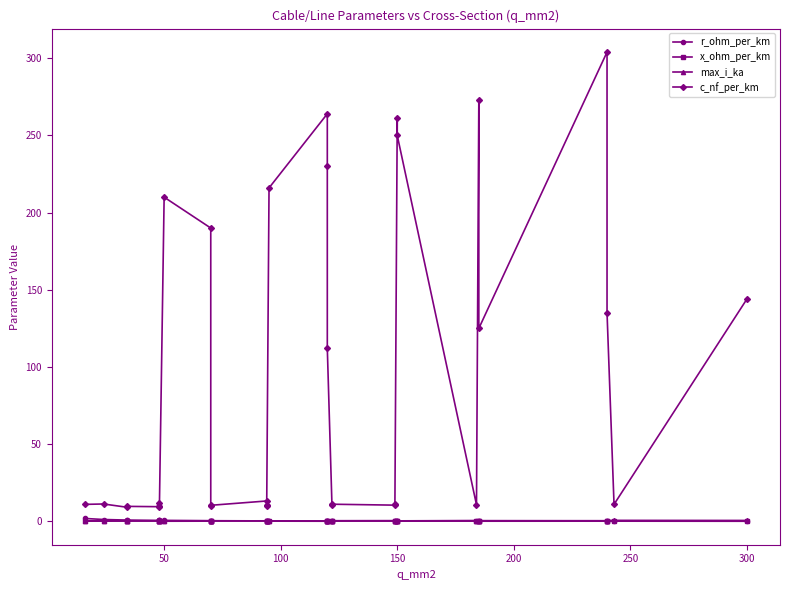

Reading left to right, what are all the values shown in this chart?

r_ohm_per_km: 1.9	1.2	0.8	0.8	0.6	0.6	0.6	0.6	0.4	0.4	0.4	0.3	0.3	0.3	0.3	0.2	0.3	0.2	0.2	0.2	0.2	0.2	0.2	0.2	0.2	0.2	0.1	0.1	0.1	0.1	0.1
x_ohm_per_km: 0.3	0.3	0.4	0.4	0.4	0.3	0.3	0.1	0.1	0.4	0.3	0.3	0.3	0.3	0.1	0.1	0.1	0.2	0.3	0.3	0.3	0.3	0.1	0.1	0.3	0.1	0.2	0.1	0.1	0.3	0.1
max_i_ka: 0.1	0.1	0.2	0.2	0.2	0.2	0.2	0.1	0.2	0.3	0.3	0.3	0.3	0.3	0.3	0.2	0.3	0.4	0.4	0.4	0.5	0.5	0.3	0.3	0.5	0.4	0.5	0.4	0.5	0.6	0.6
c_nf_per_km: 11.0	11.2	9.2	9.7	9.5	10.1	12.2	210.0	190.0	9.7	10.4	13.2	10.8	10.0	216.0	264.0	230.0	112.0	10.3	11.1	10.5	11.2	261.0	250.0	10.8	273.0	125.0	304.0	135.0	11.0	144.0